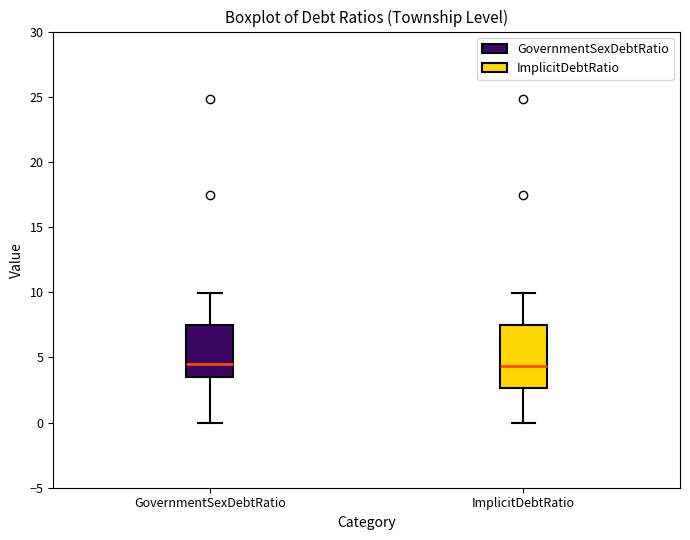

Reading left to right, read every box against the y-axis: the position of its median line, the range the box covers, and the ends of its whiskers. The values are not printed on the chart, so give them approximately, as read against the axis.

GovernmentSexDebtRatio: median 4.5, box 3.5 to 7.5, whiskers 0.0 to 10.0
ImplicitDebtRatio: median 4.5, box 2.5 to 7.5, whiskers 0.0 to 10.0